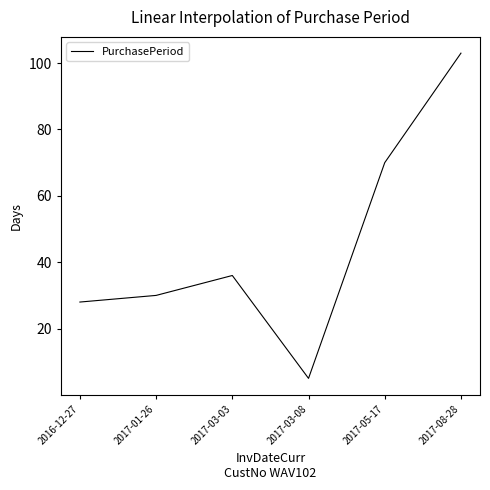

At which label is the value closest to 54?

2017-05-17